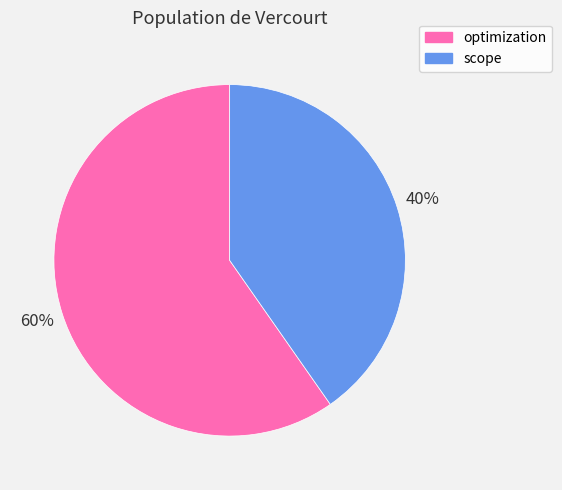

Count the number of slices in the pie.

2